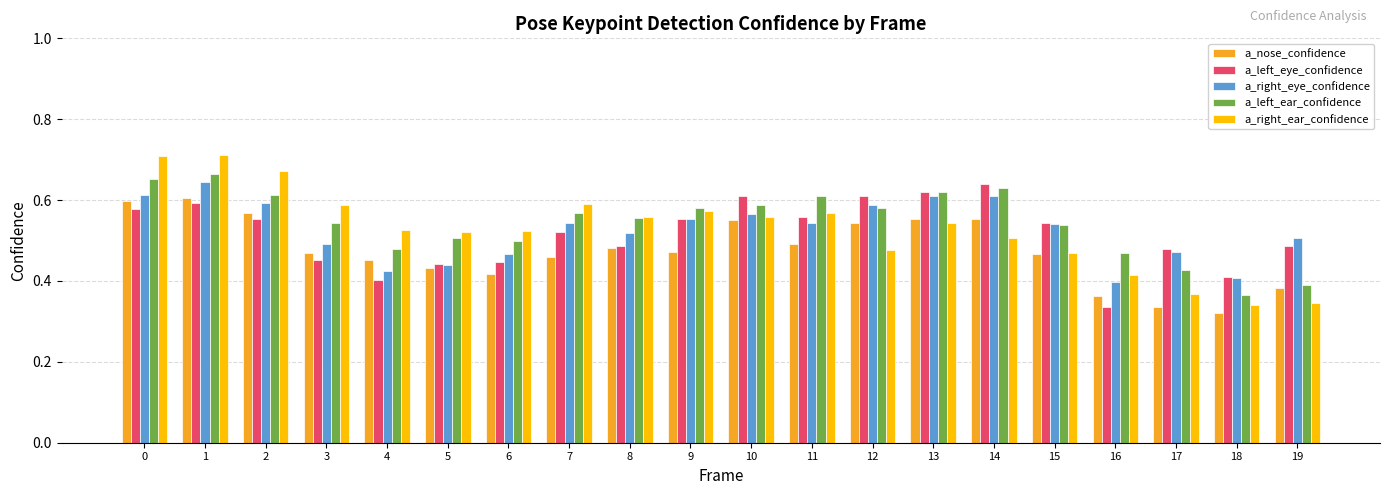

How many data points does each series have?

20